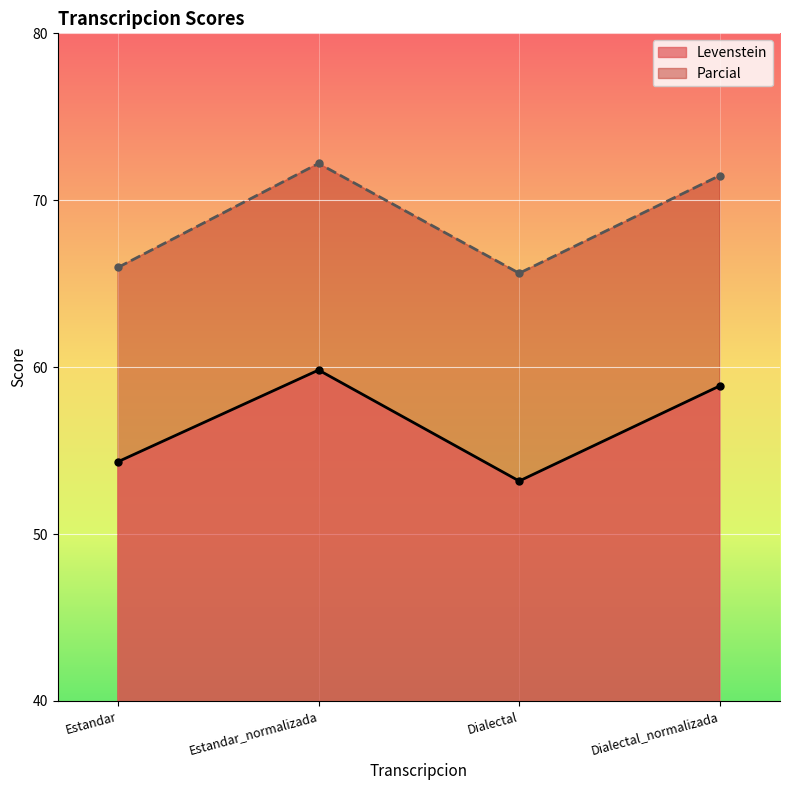

What is the maximum value for Levenstein?

59.8